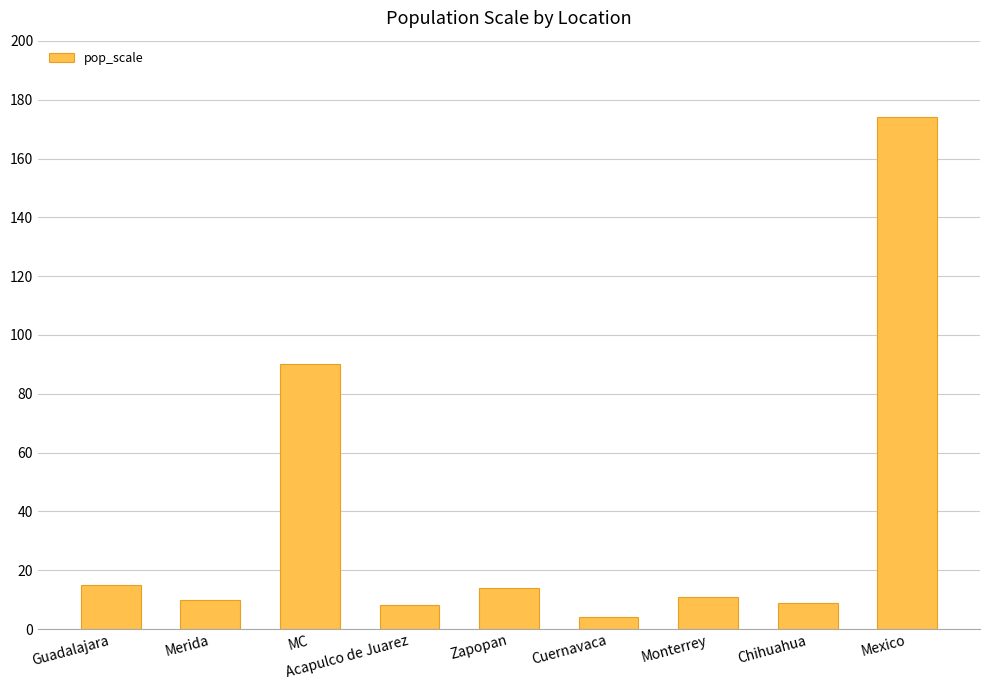

What is the minimum value shown in the chart?

4